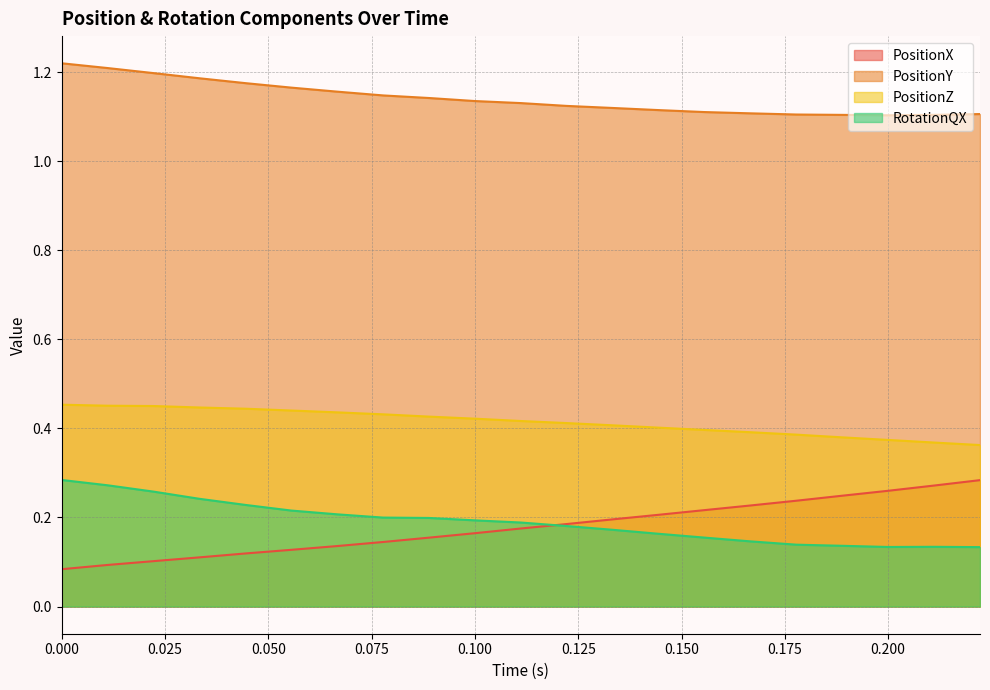

In PositionY, how many points are lower than both neighbors (excluding endpoints)?

1